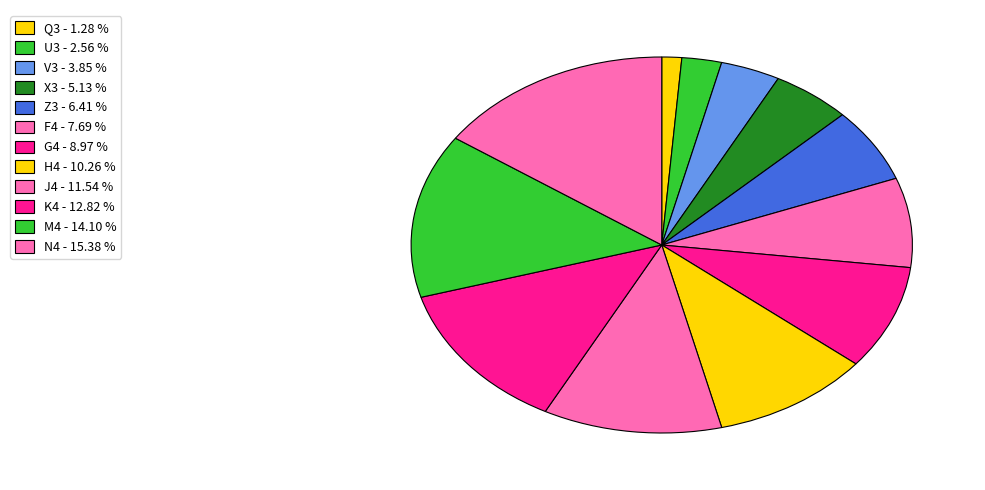

To the nearest percent, what is the difference between the largest and smallest slice percentages?

14%